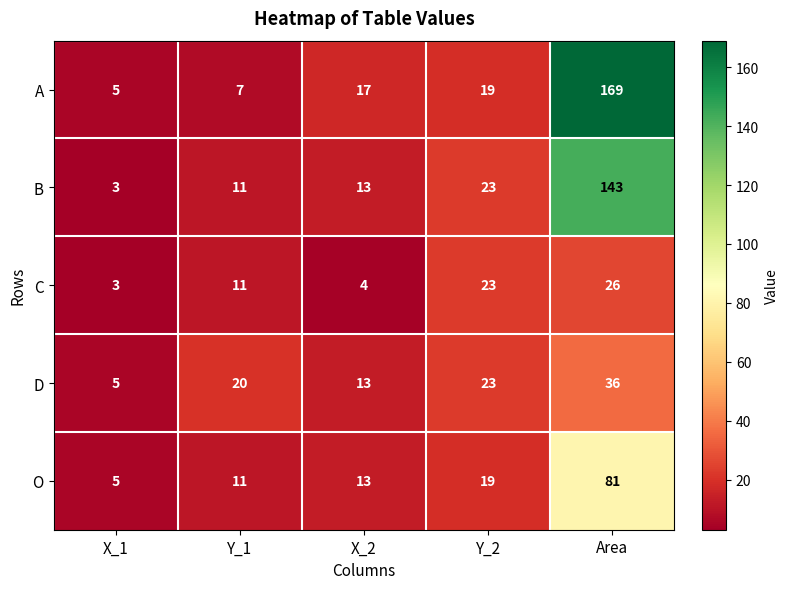

Reading right to left, transcribe all the data shown in this chart.

A: 169	19	17	7	5
B: 143	23	13	11	3
C: 26	23	4	11	3
D: 36	23	13	20	5
O: 81	19	13	11	5